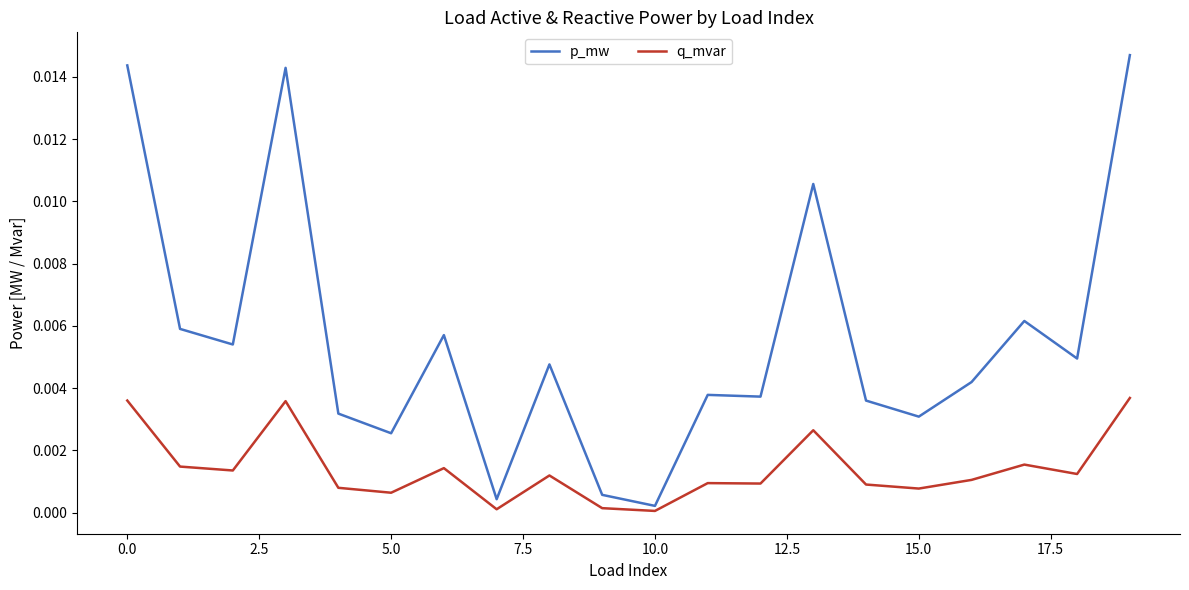

True or false: p_mw and q_mvar intersect in this chart.

False